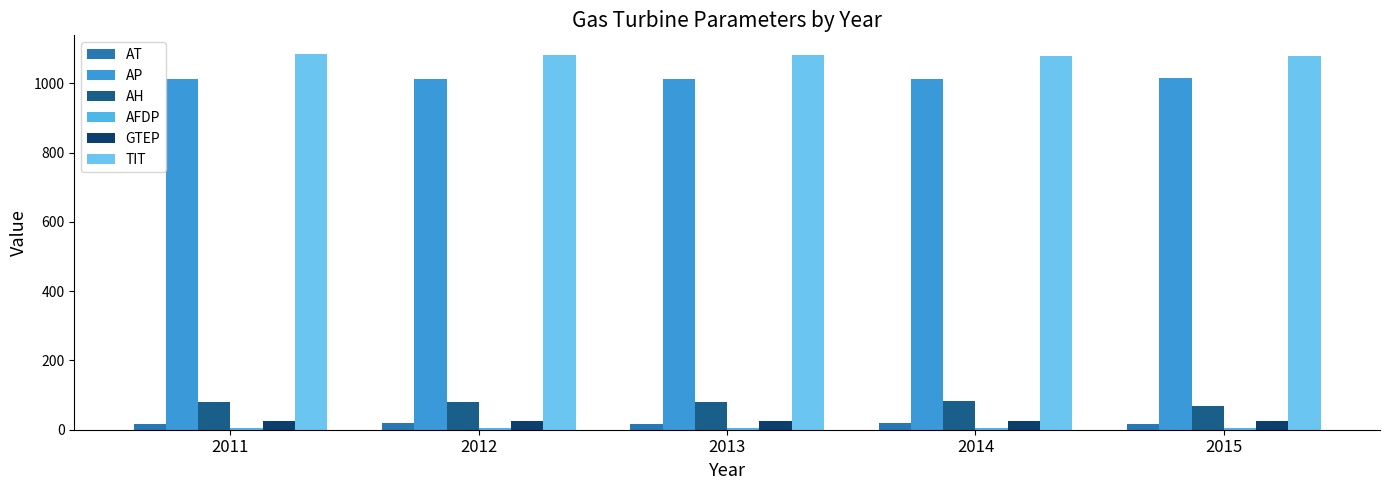

How many data points in TIT are above 1081?

3